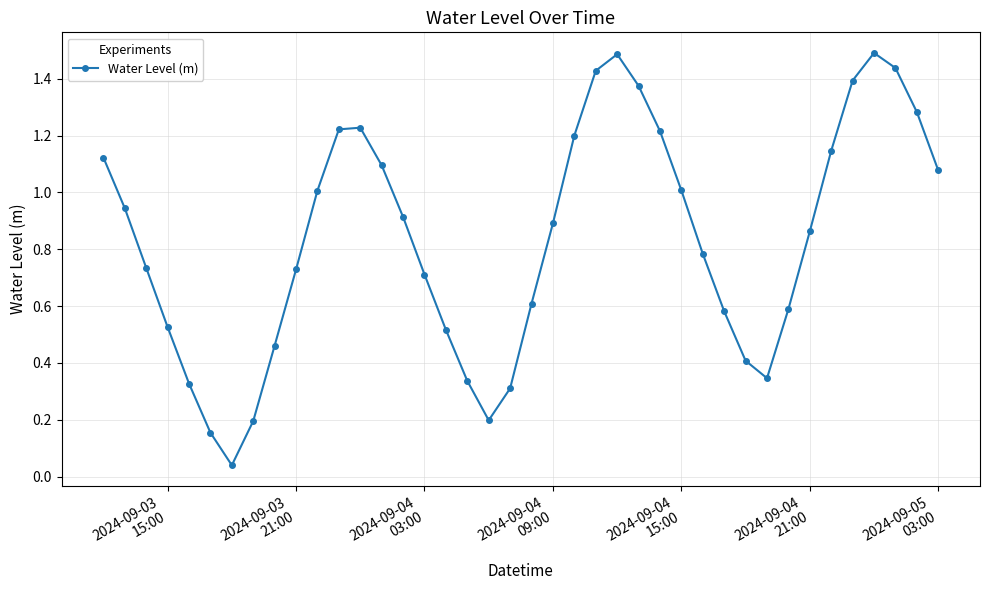

How many interior local valleys (lower than both neighbors) does the data have?

3